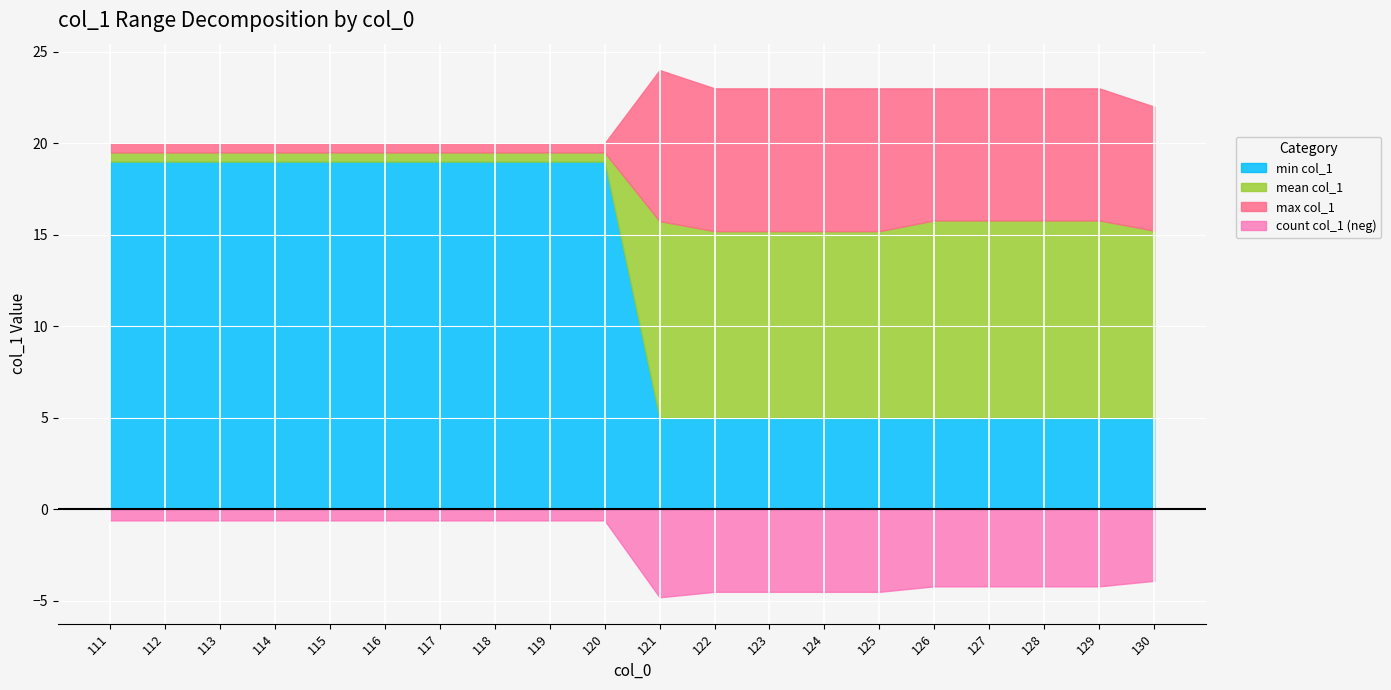

Does the chart display data point markers on the line(s)?

No